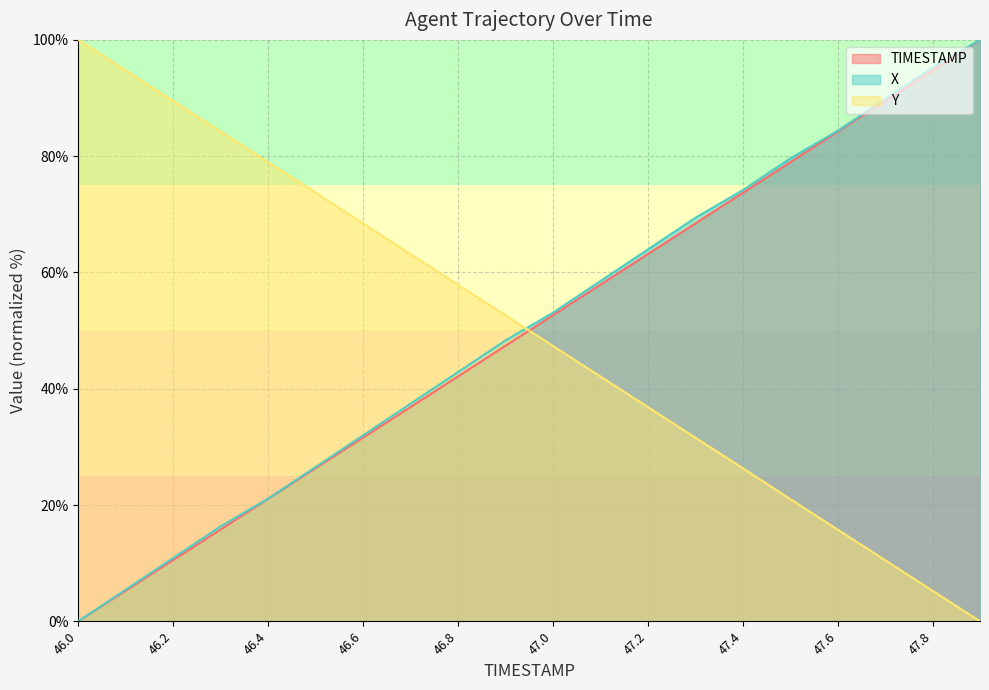

Reading left to right, what are all the values shown in this chart?

TIMESTAMP: 0.0	5.3	10.5	15.8	21.1	26.3	31.6	36.8	42.1	47.4	52.6	57.9	63.2	68.4	73.7	78.9	84.2	89.5	94.7	100.0
X: 0.0	5.4	10.9	16.3	21.1	26.5	32.0	37.4	42.9	48.3	53.1	58.5	63.9	69.4	74.1	79.6	84.4	89.8	95.2	100.0
Y: 100.0	94.7	89.5	84.2	79.0	73.7	68.5	63.1	57.9	52.6	47.4	42.1	36.9	31.6	26.3	21.0	15.8	10.5	5.3	0.0